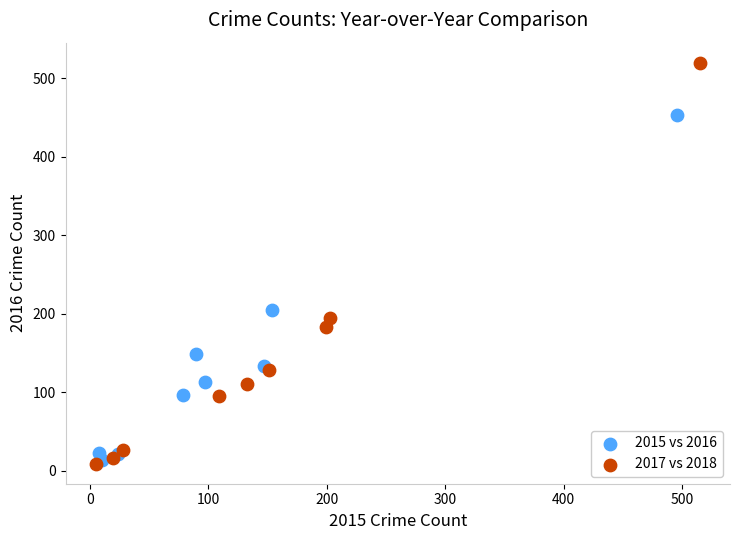

Which series has the largest Y range (max minus min)?

2017 vs 2018